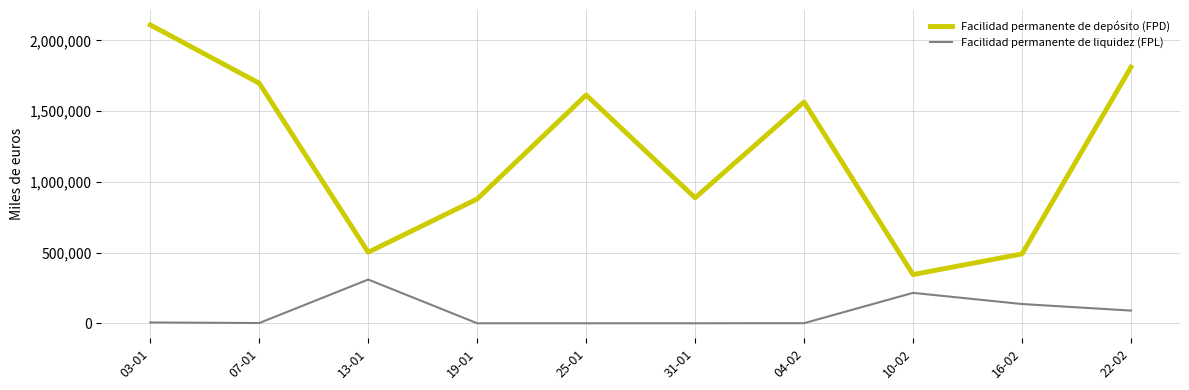

The Facilidad permanente de depósito (FPD) series shows 3443623 at 03-01. True or false?

False